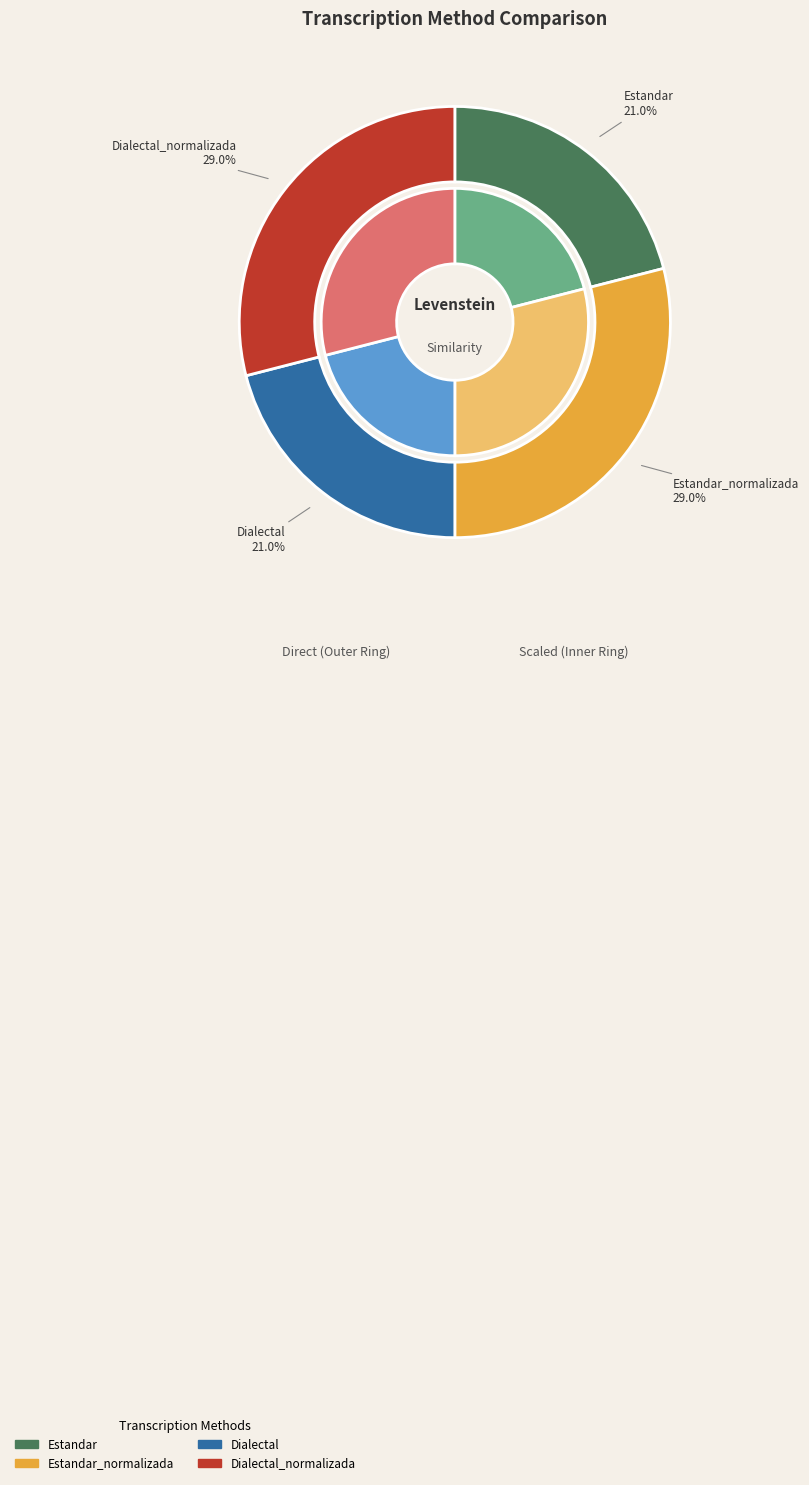

Which slice is the smallest?

Estandar